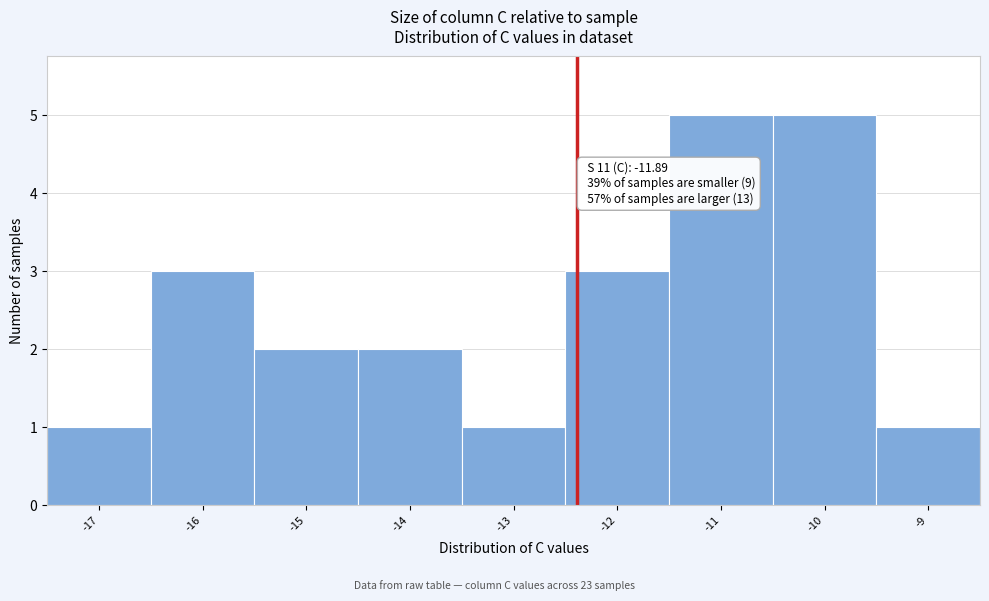

Reading left to right, transcribe all the data shown in this chart.

-17=1	-16=3	-15=2	-14=2	-13=1	-12=3	-11=5	-10=5	-9=1